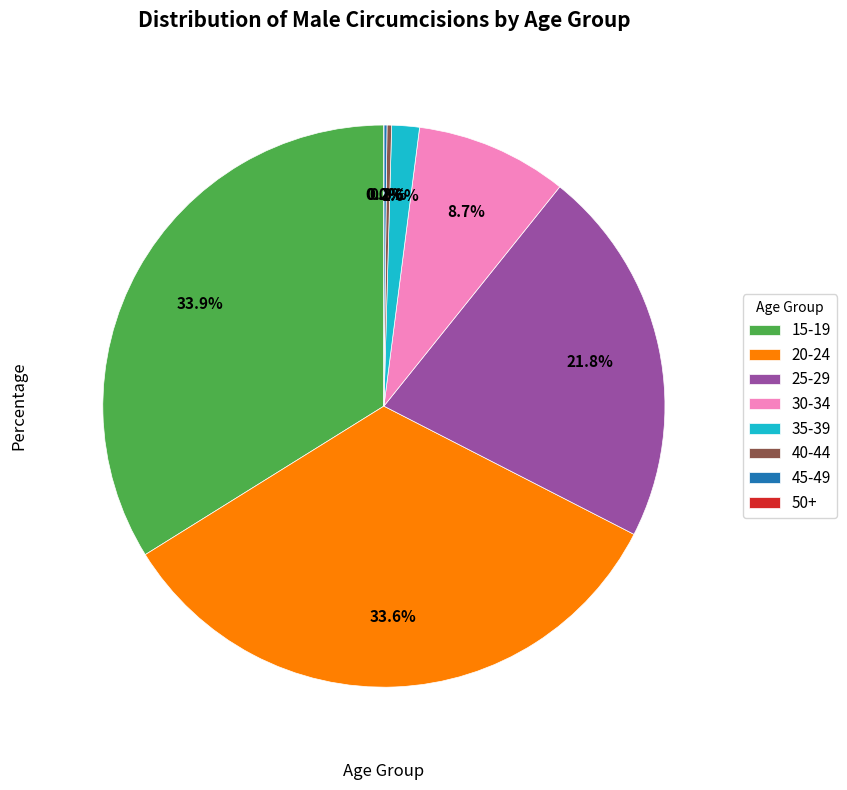

Approximately how many times larger is the value at 15-19 compared to 40-44?

73.8